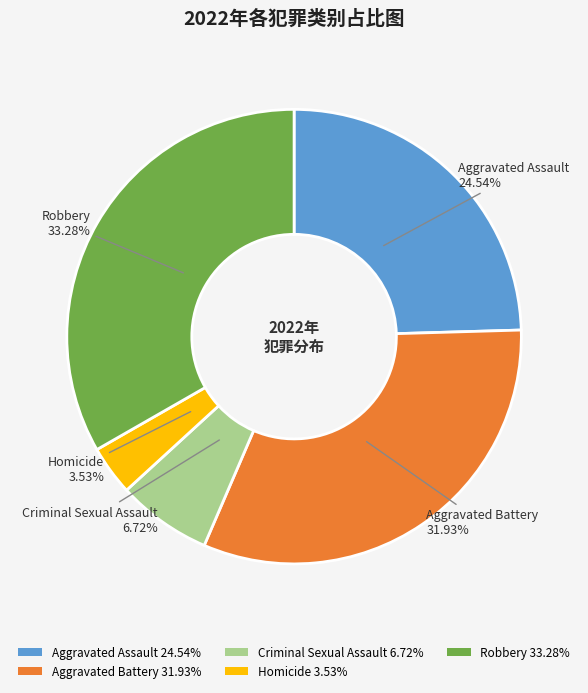

Which slice is the smallest?

Homicide